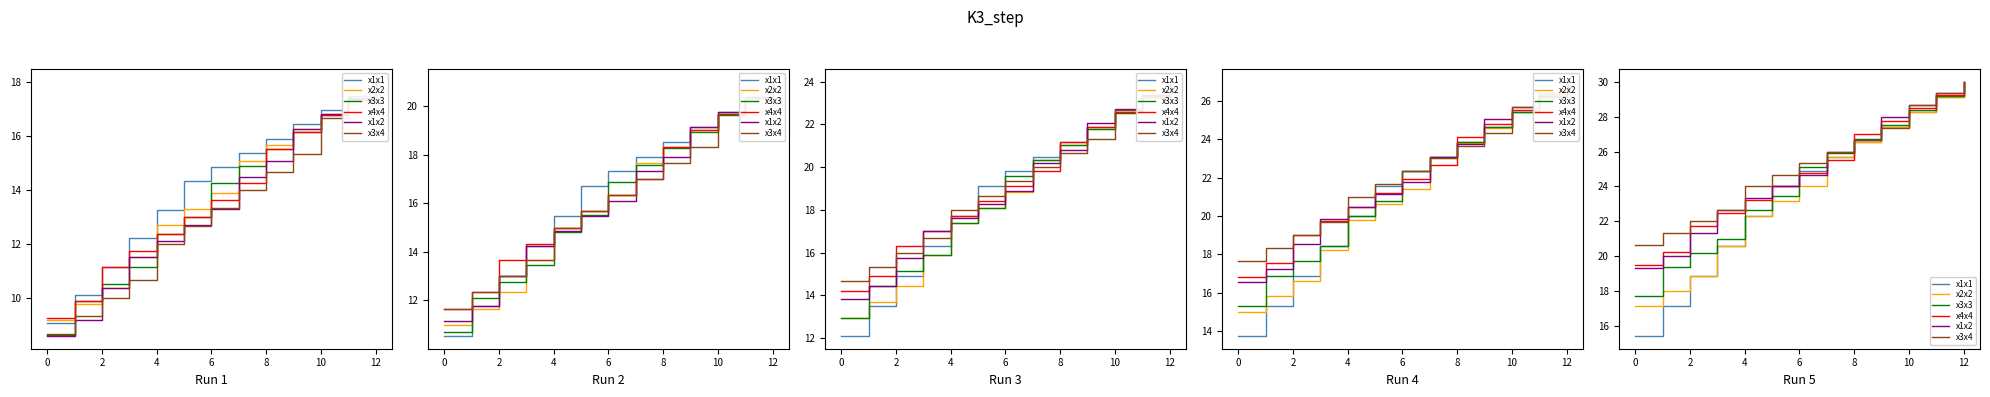

Which has a higher value, 0 or 10?

10